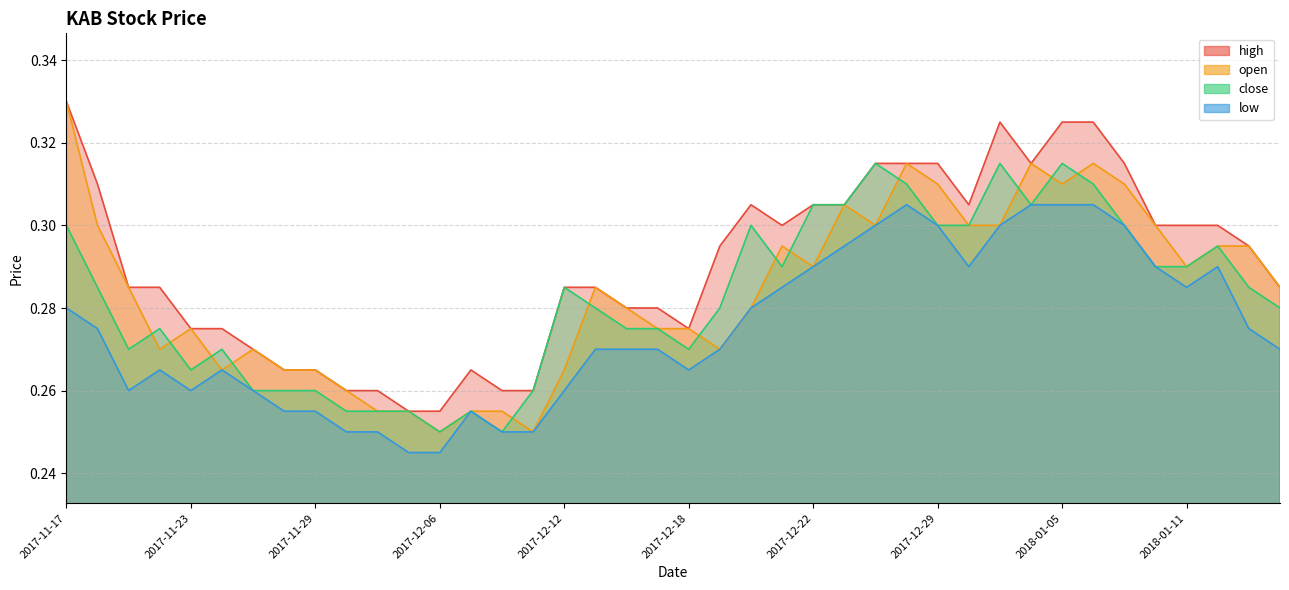

True or false: low and close cross at least once.

False